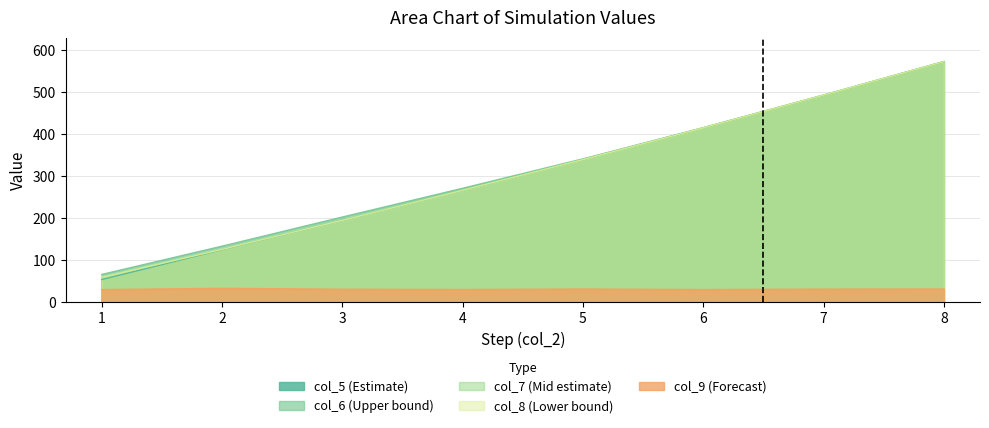

At which label is col_5 closest to 313?

5